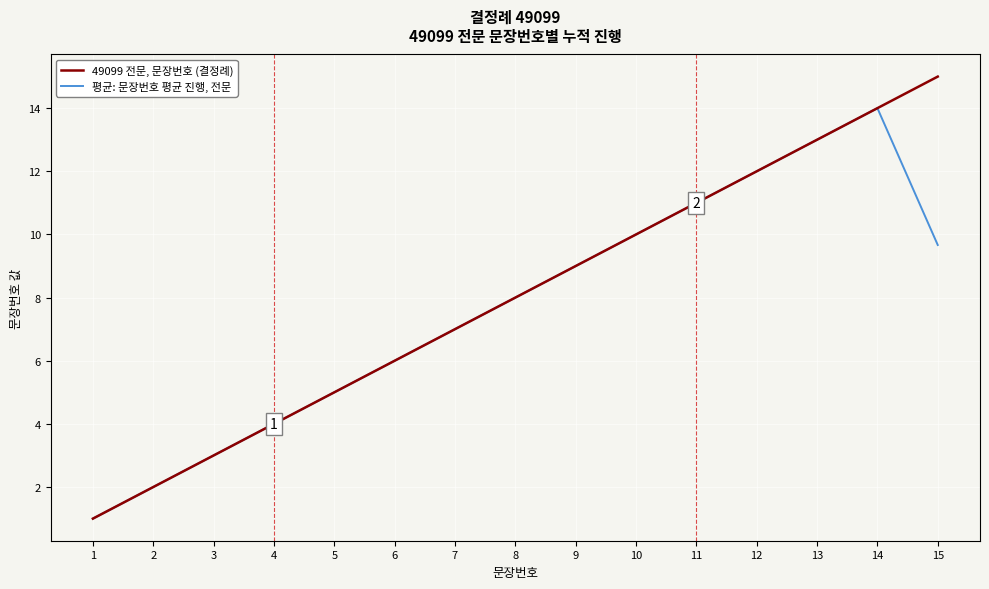

Is the value of 평균: 문장번호 평균 진행, 전문 at 12 greater than the value of 49099 전문, 문장번호 (결정례) at 6?

Yes